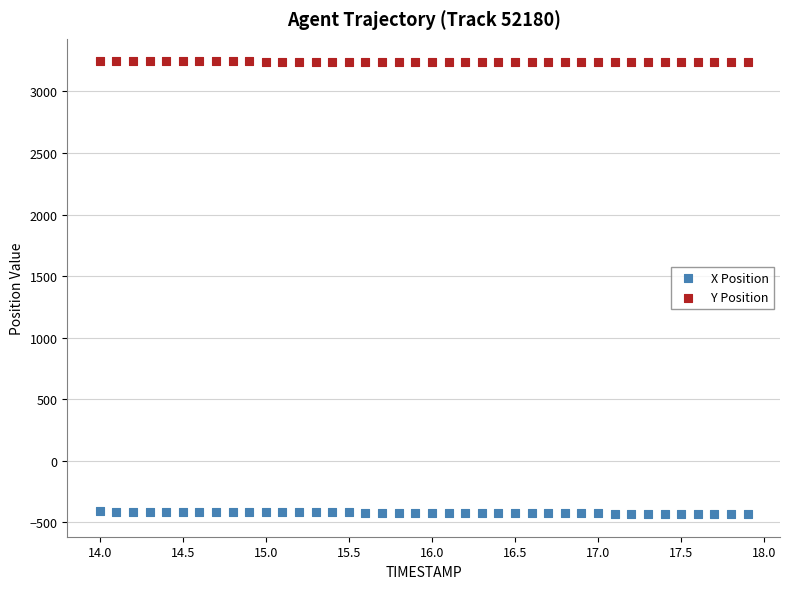

Which series reaches the minimum Y coordinate?

X Position